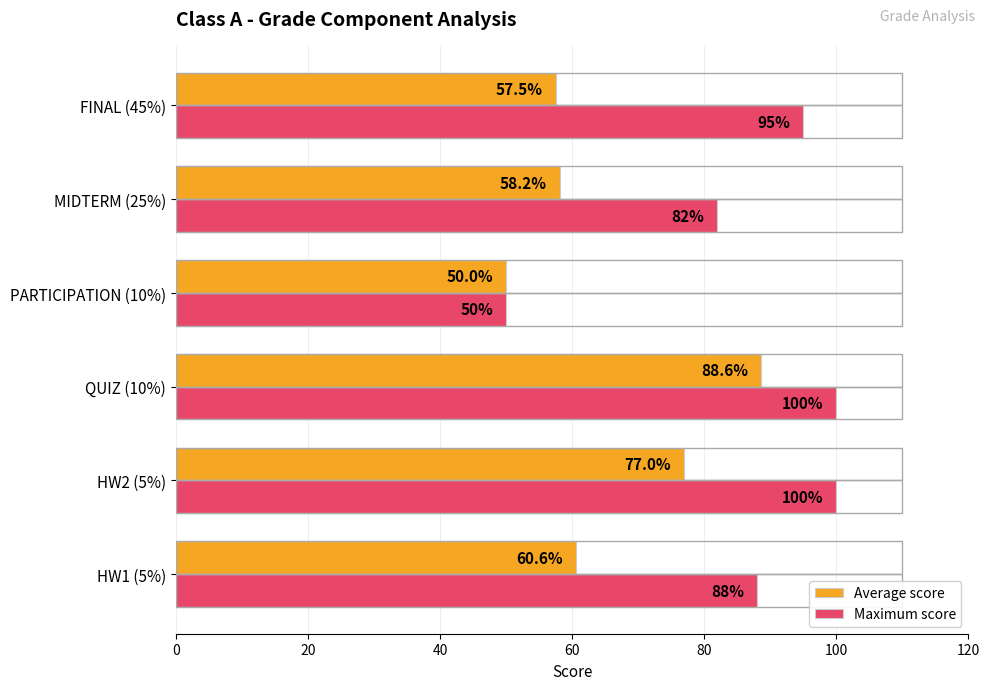

What is the average value of the Average score series?

65.3